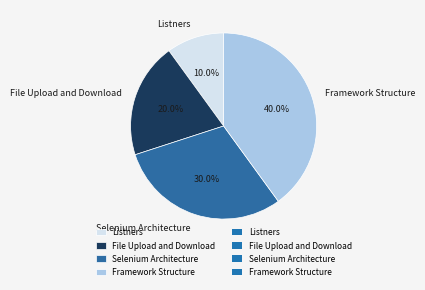

Is Selenium Architecture the majority of the pie?

No